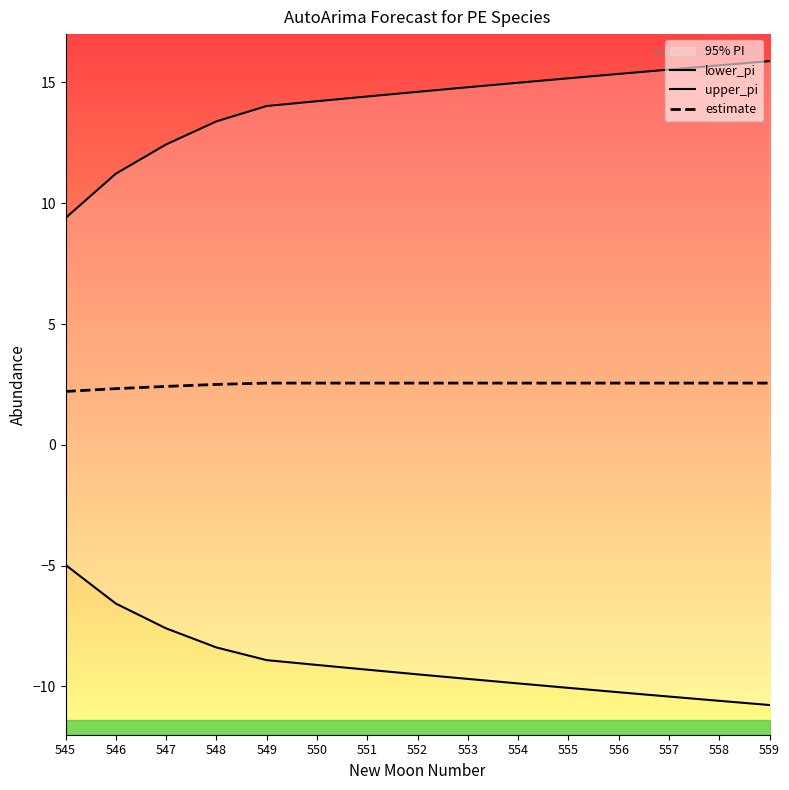

The value of estimate at 559 is 2.6. True or false?

True